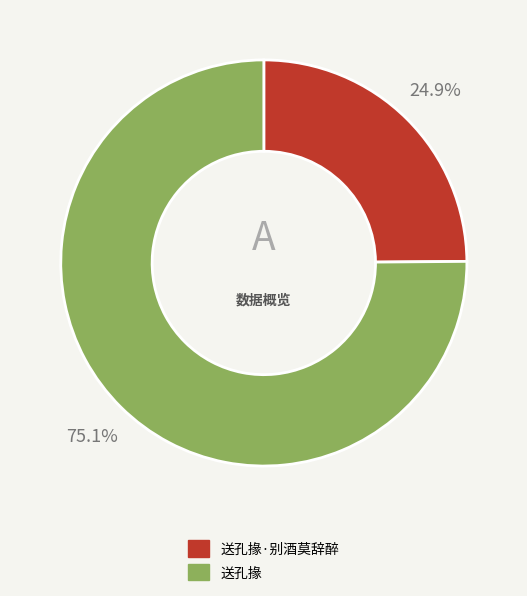

Is it true that 送孔掾·别酒莫辞醉 is 25% of the pie?

True